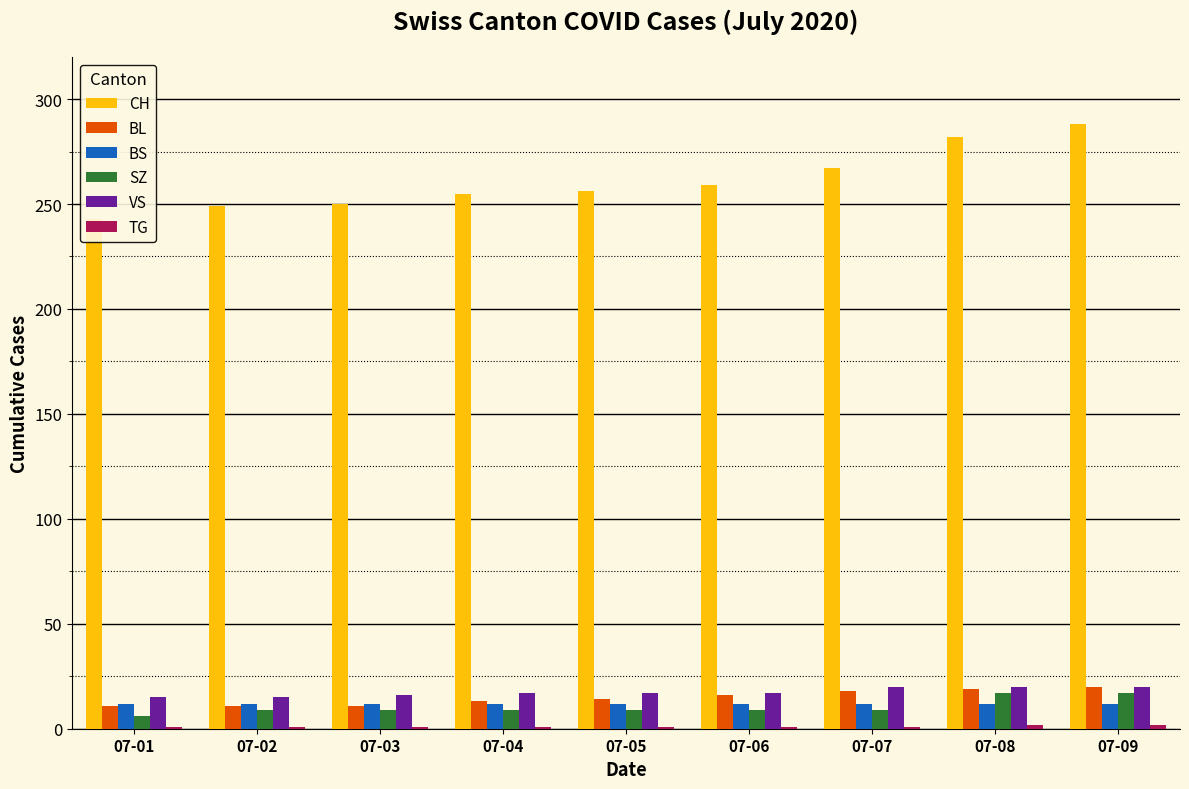

What is the value of the VS bar at the 6th from the left?

17